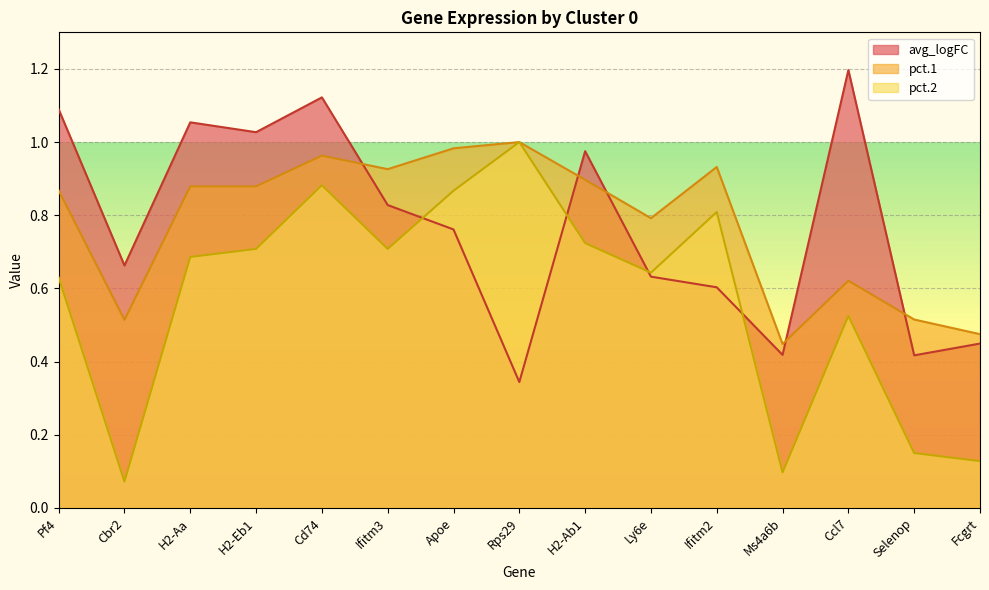

Reading left to right, transcribe all the data shown in this chart.

avg_logFC: 1.1	0.7	1.1	1.0	1.1	0.8	0.8	0.3	1.0	0.6	0.6	0.4	1.2	0.4	0.4
pct.1: 0.9	0.5	0.9	0.9	1.0	0.9	1.0	1.0	0.9	0.8	0.9	0.4	0.6	0.5	0.5
pct.2: 0.6	0.1	0.7	0.7	0.9	0.7	0.9	1.0	0.7	0.6	0.8	0.1	0.5	0.1	0.1